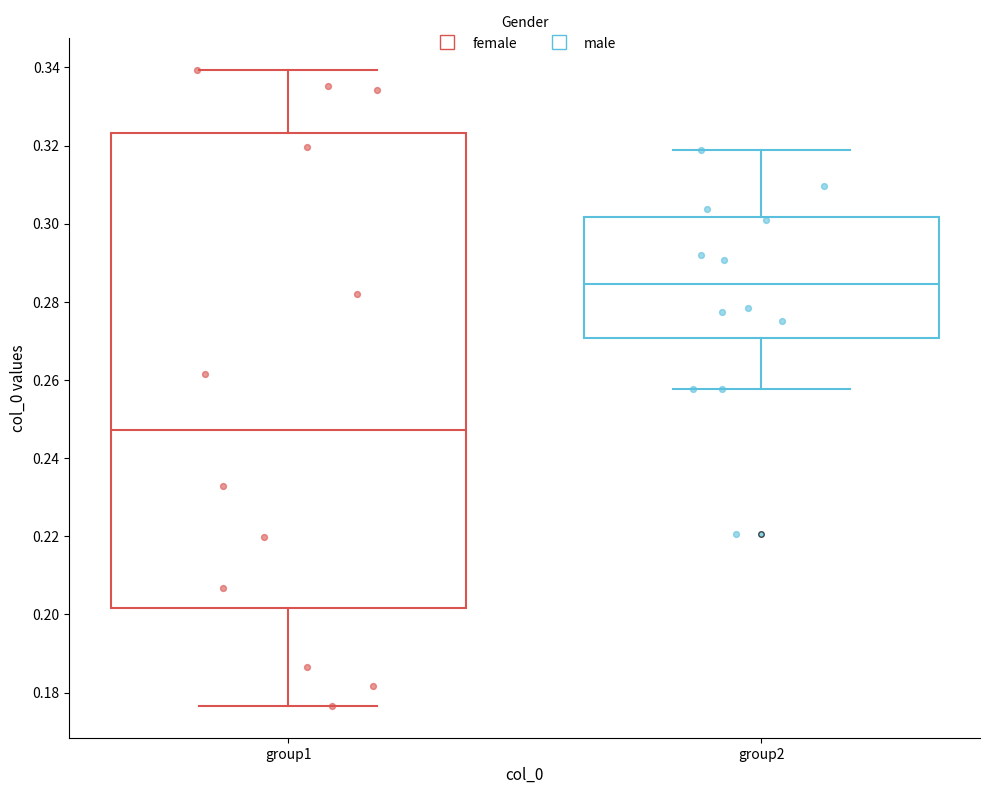

Where is the upper edge of the box for group1 on the y-axis? The values are not printed on the chart, so give them approximately, as read against the axis.

0.324